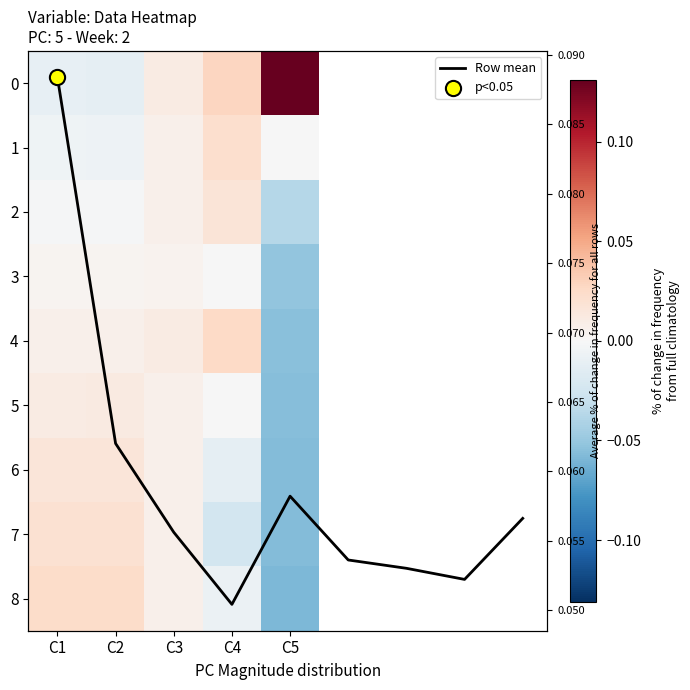

List the labels in order of 2 value, smallest first.

C5, C1, C2, C3, C4